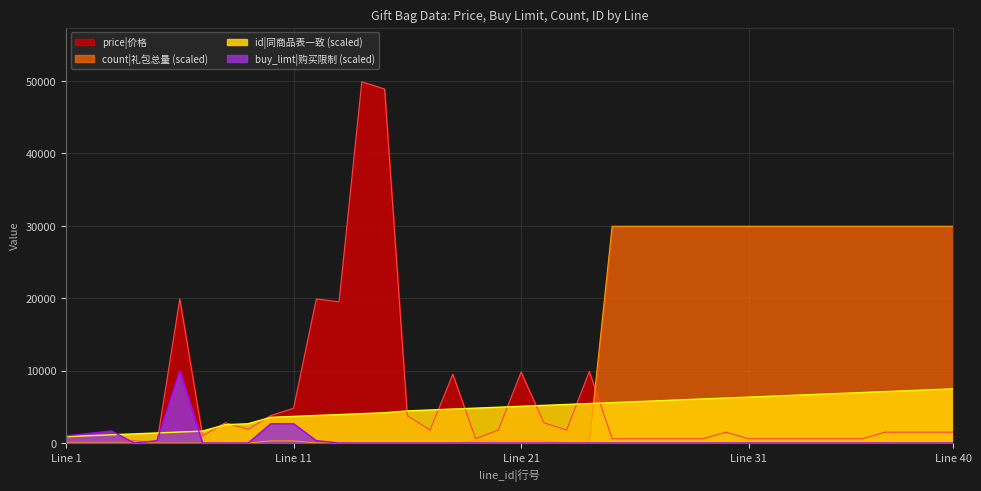

Which series has the largest total across all categories?

count